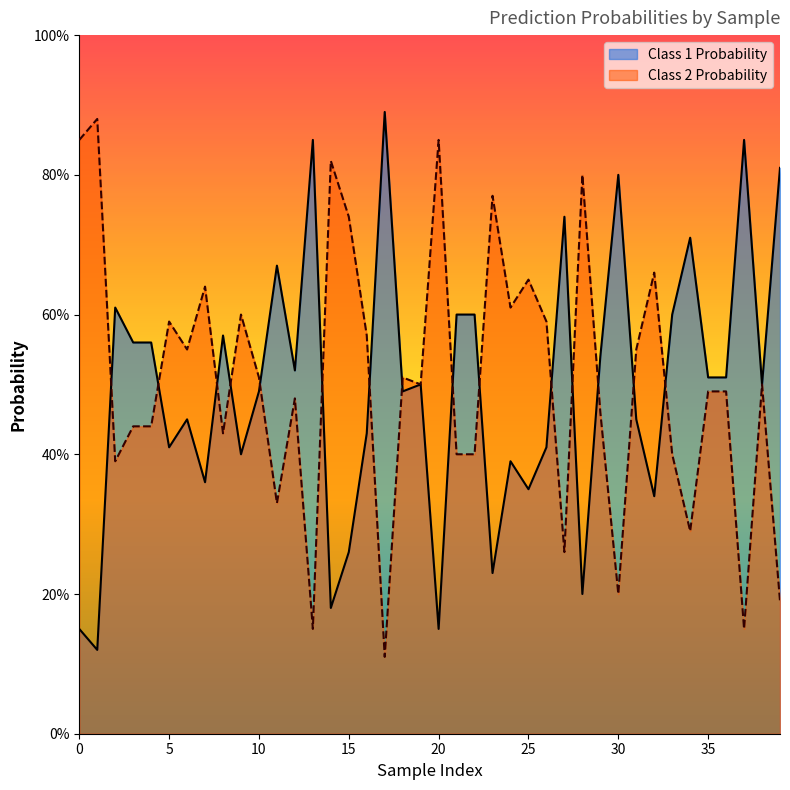

How many interior local valleys does the Class 1 Probability series have?

13